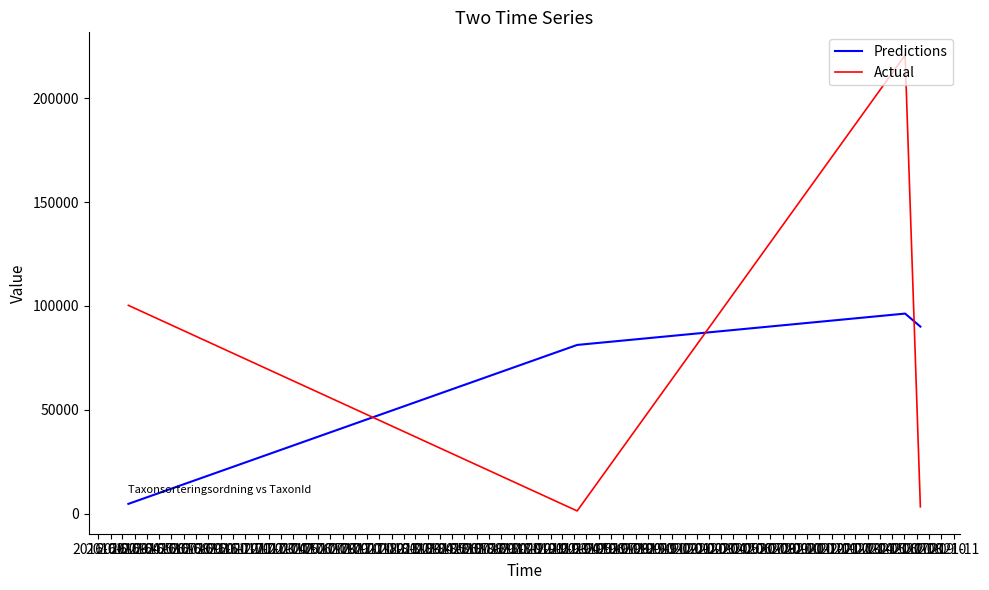

What is the sum of all Predictions values?

272355